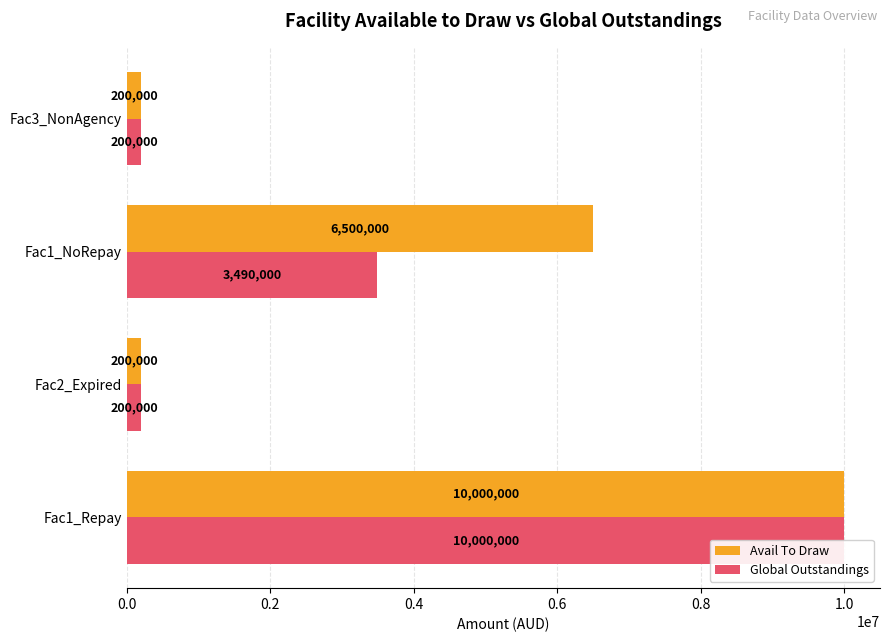

What is the difference between the second highest and second lowest values in the Global Outstandings series?

3290000